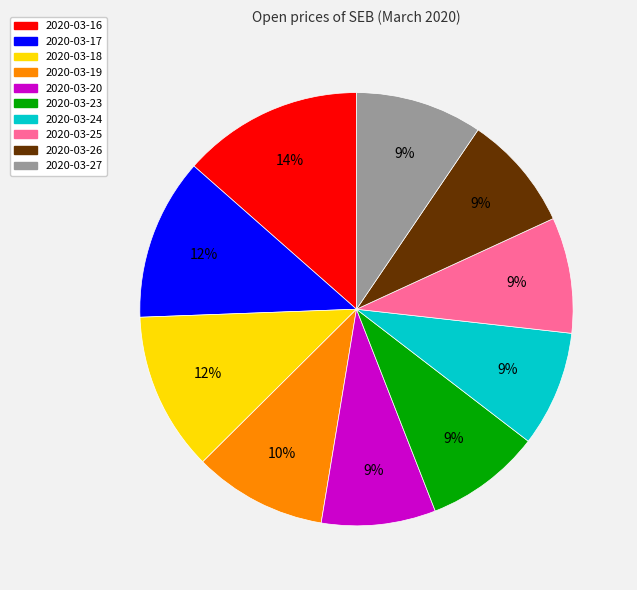

Which has a higher value, 2020-03-16 or 2020-03-23?

2020-03-16